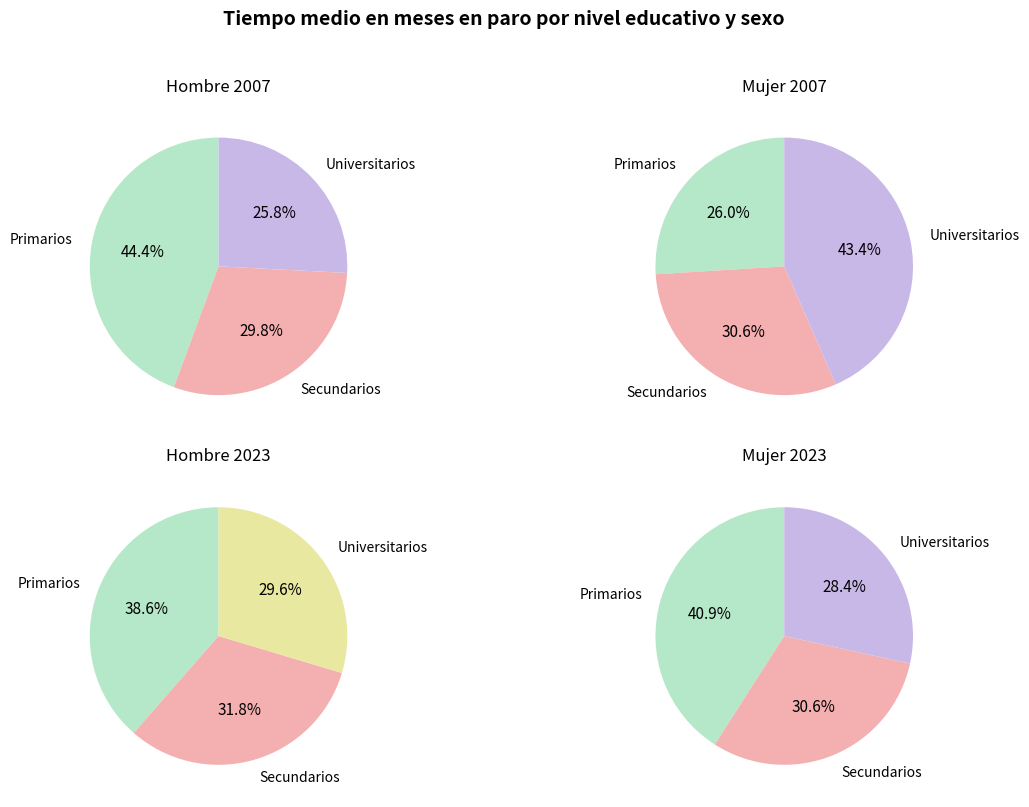

Approximately how many times larger is the value at Secundarios compared to Universitarios?

1.2